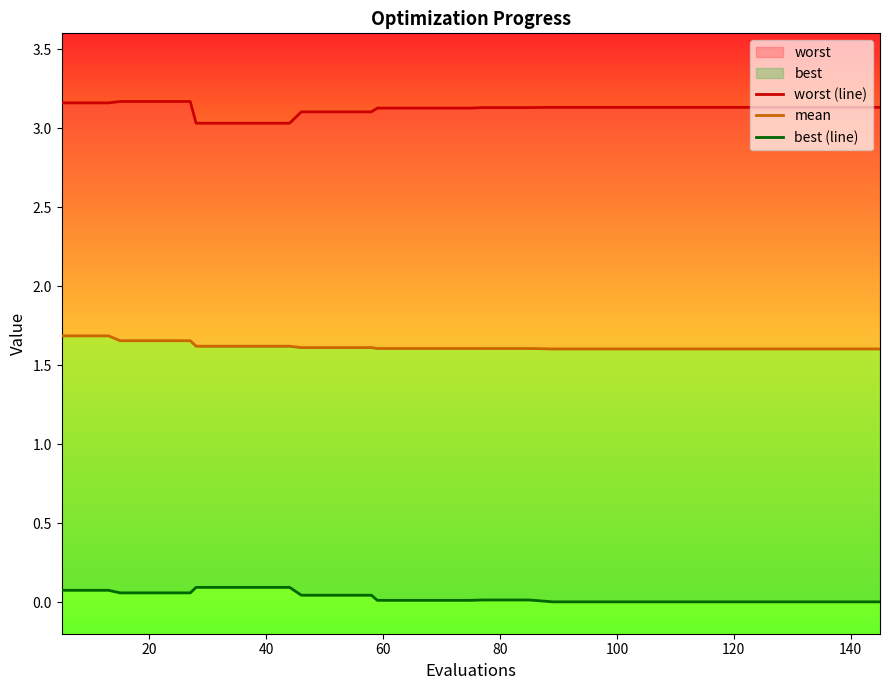

At how many categories does at least one series exceed 2?

40